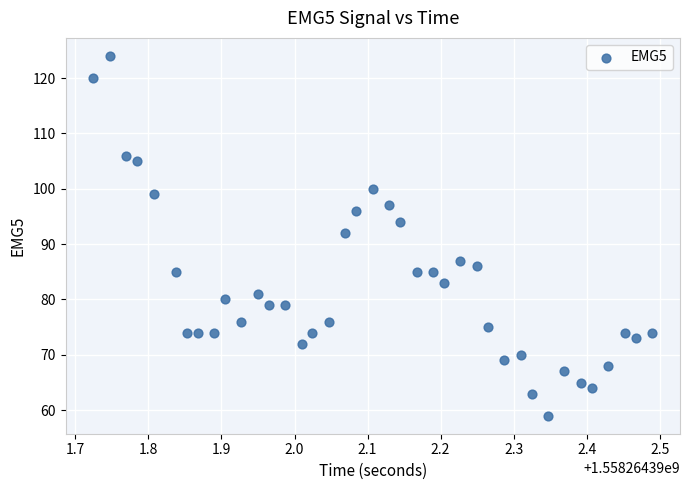

What is the range of Y values (max minus min)?

65